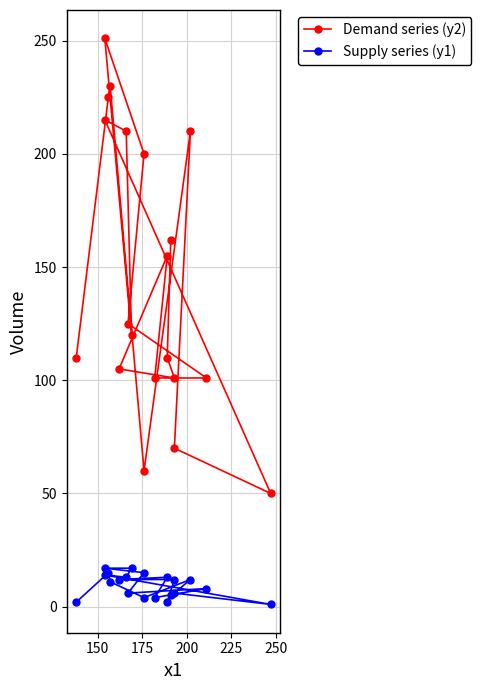

What is the difference between the second highest and second lowest values in the Supply series (y1) series?

15